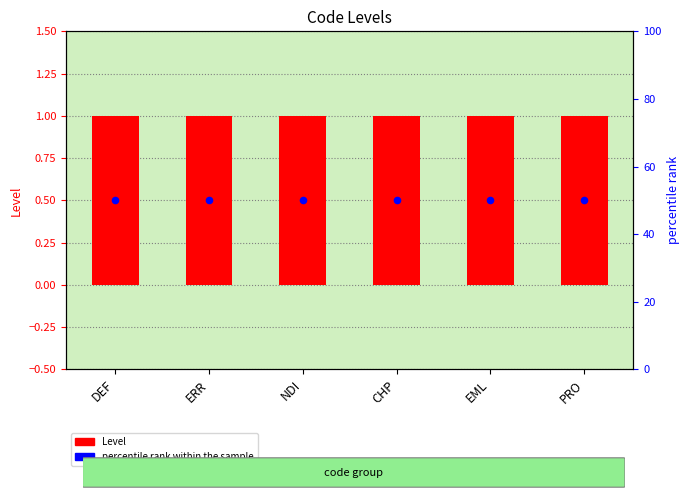

Which series has the largest total across all categories?

percentile rank within the sample